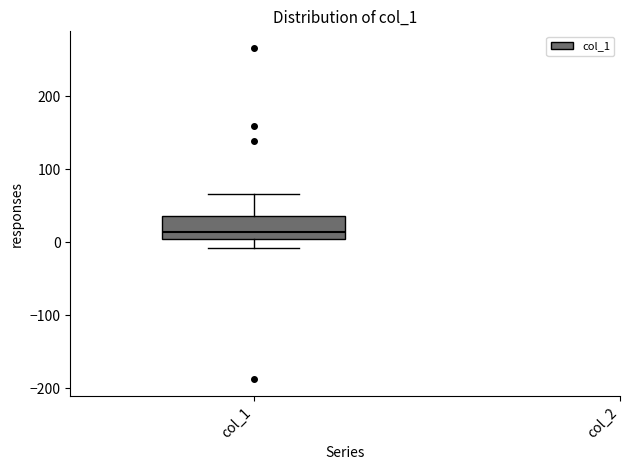

Read this box plot against the y-axis: the position of the median line, the range covered by the box, and the ends of both whiskers. The values are not printed on the chart, so give them approximately, as read against the axis.

median 10 (just above the box's lower edge), box 10 to 40, whiskers -10 to 70